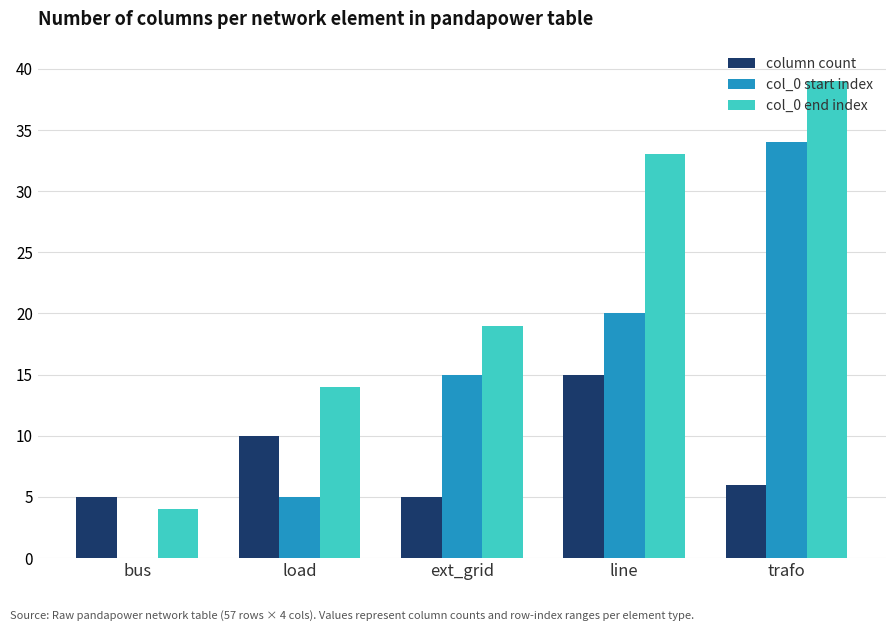

What is the total value across all series at line?

68